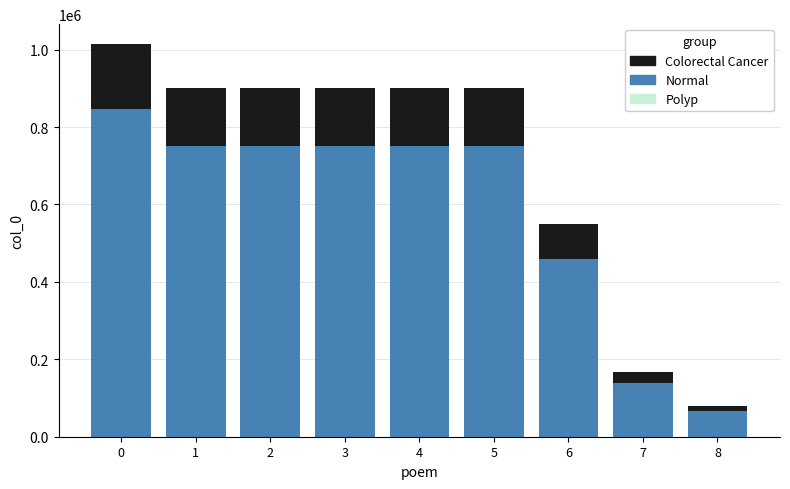

Reading left to right, list all the values displayed in this chart.

Normal: 0=845745	1=750792	2=750485	3=750484	4=750483	5=750483	6=458921	7=138675	8=65309
Colorectal Cancer: 0=169149	1=150158	2=150097	3=150096	4=150096	5=150096	6=91784	7=27735	8=13061
Polyp: 0=112766	1=100105	2=100064	3=100064	4=100064	5=100064	6=61189	7=18490	8=8707